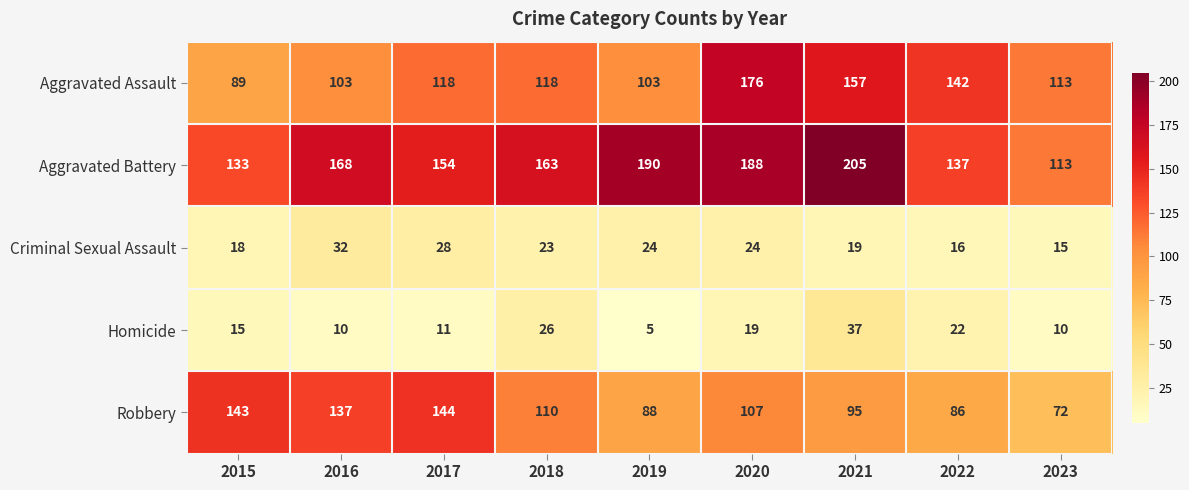

How many values in the Homicide series are below 15?

4